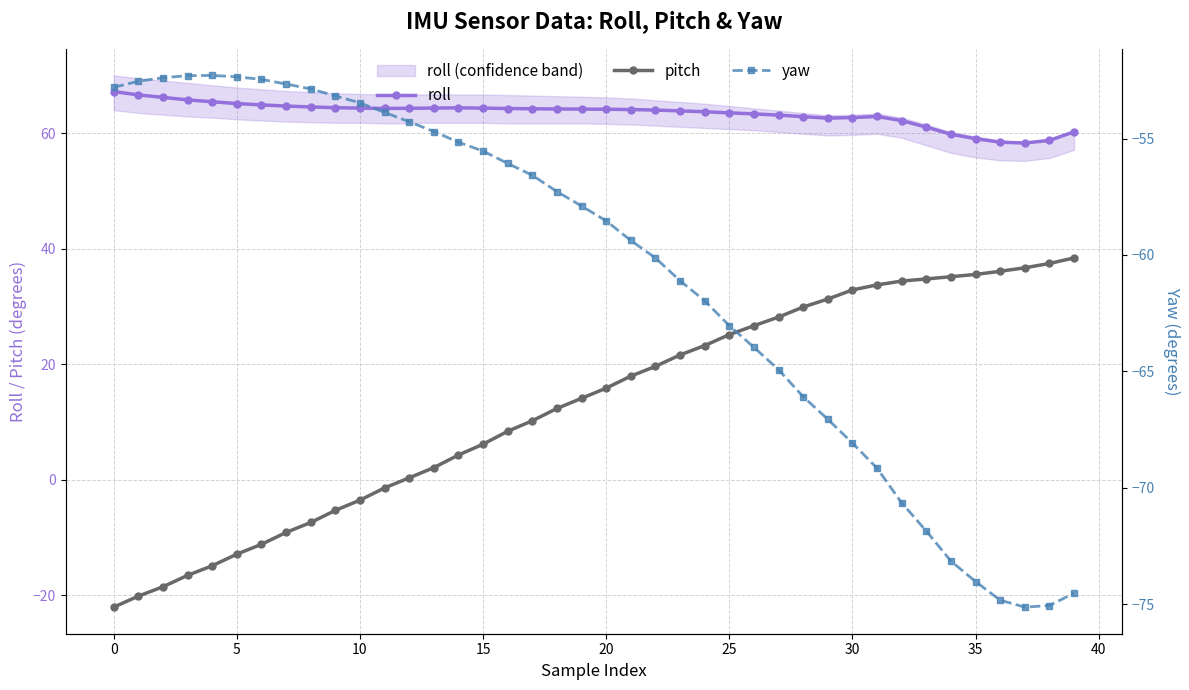

What is the maximum value for roll?

67.2